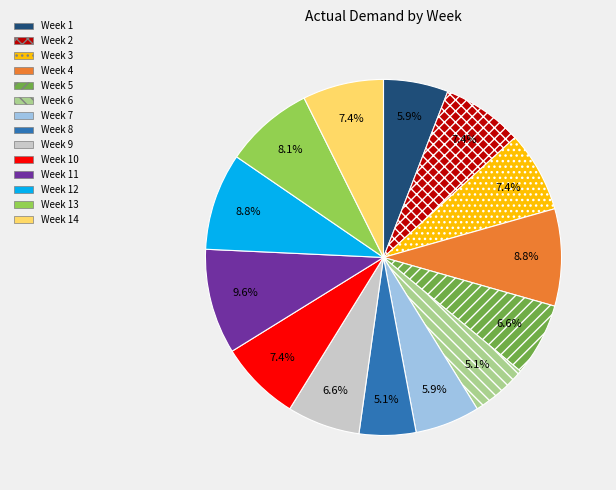

What is the largest slice in the pie chart?

Week 11